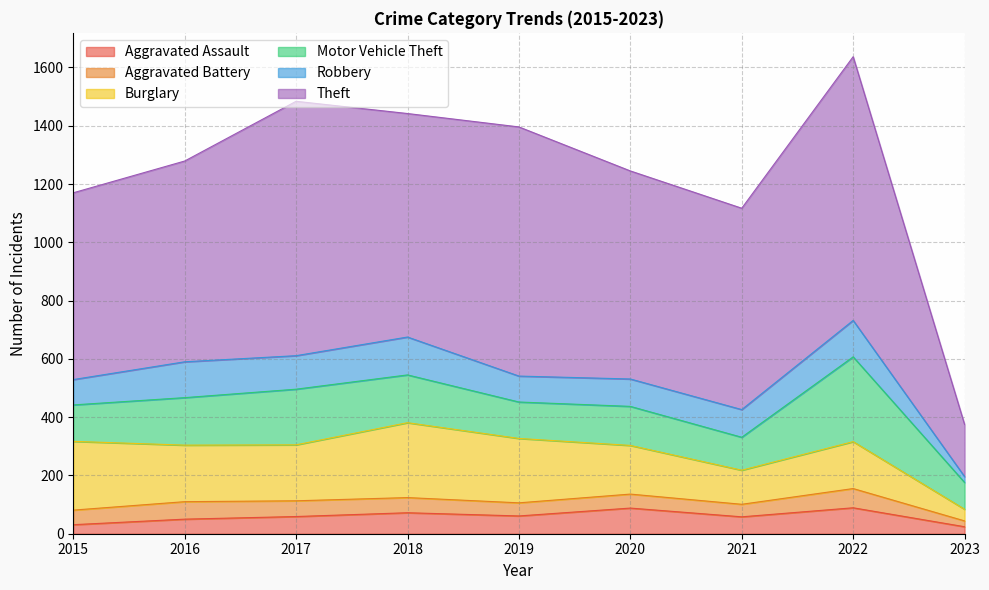

What is the value of the Robbery point at the 4th from the left?

130